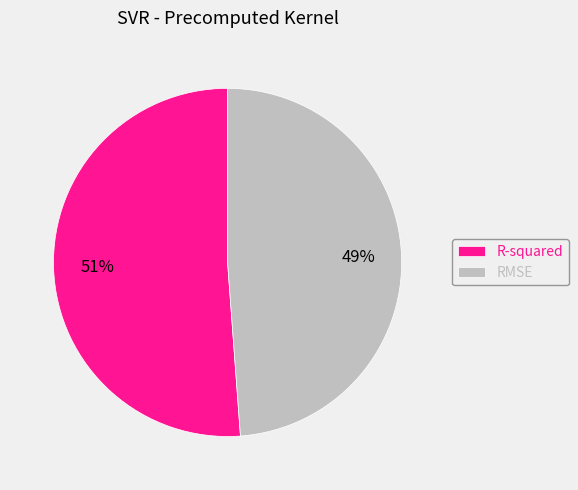

Is the sum of R-squared and RMSE greater than half?

Yes